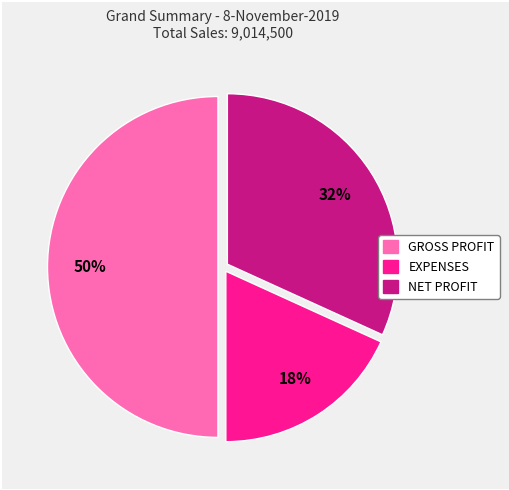

Rank the categories by value from lowest to highest.

EXPENSES, NET PROFIT, GROSS PROFIT